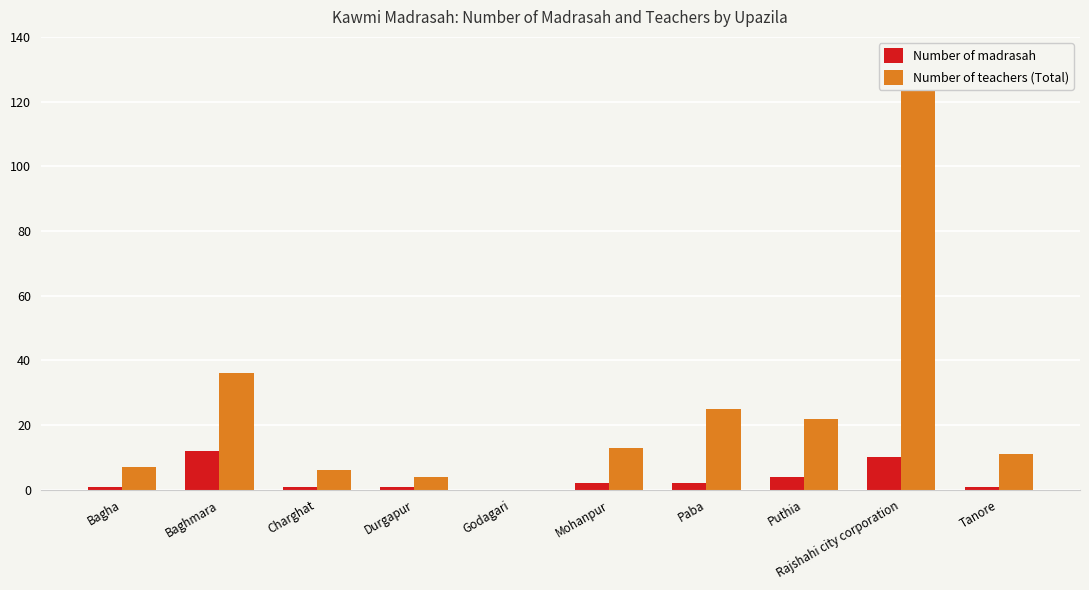

How many groups of bars are there?

10